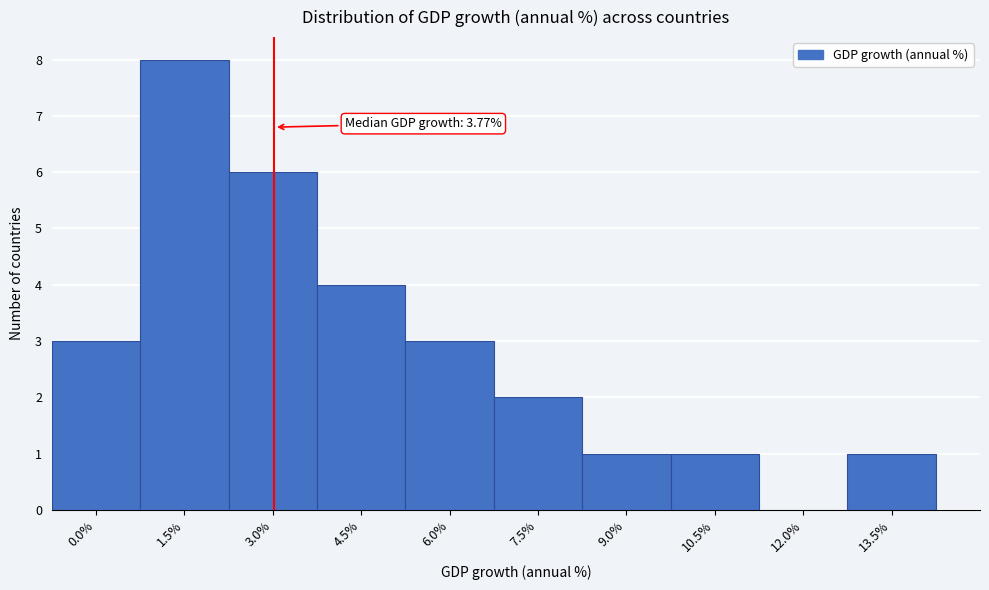

Reading right to left, what are all the values shown in this chart?

13.5%=1	12.0%=0	10.5%=1	9.0%=1	7.5%=2	6.0%=3	4.5%=4	3.0%=6	1.5%=8	0.0%=3